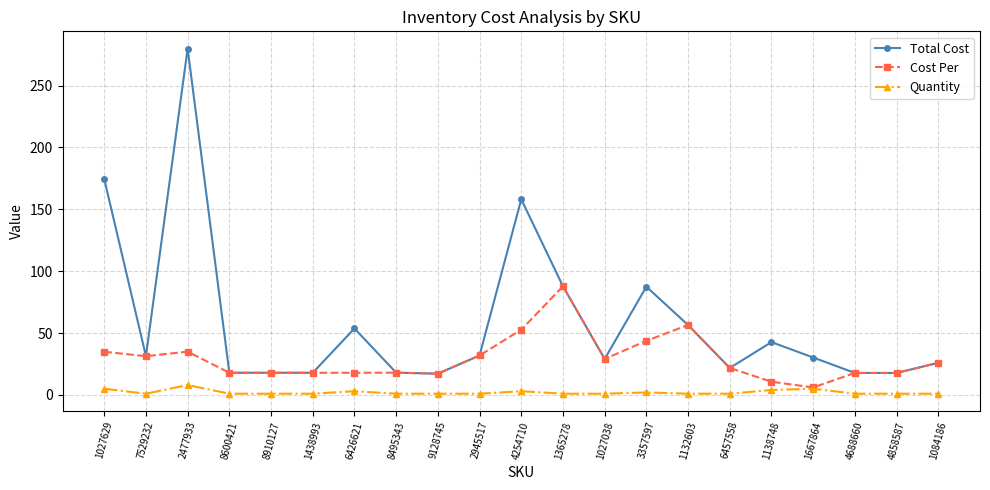

Which category has the highest value in the Total Cost series?

2477933